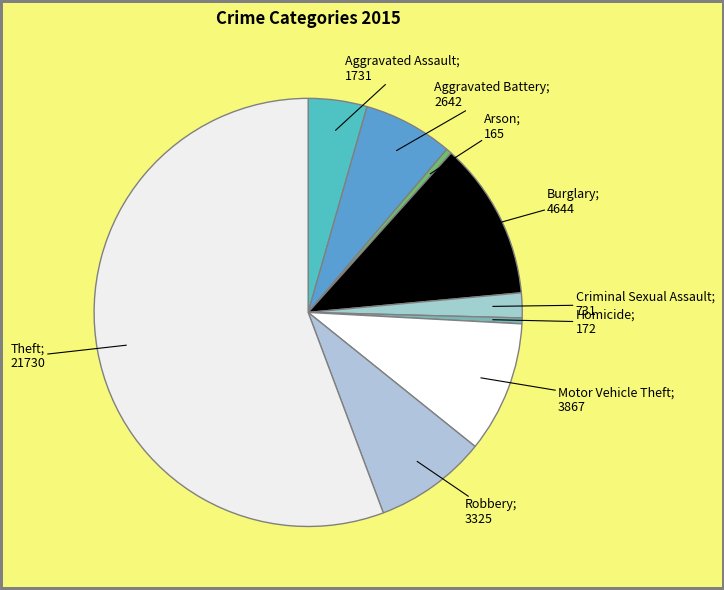

Which slice represents more than half of the pie?

Theft